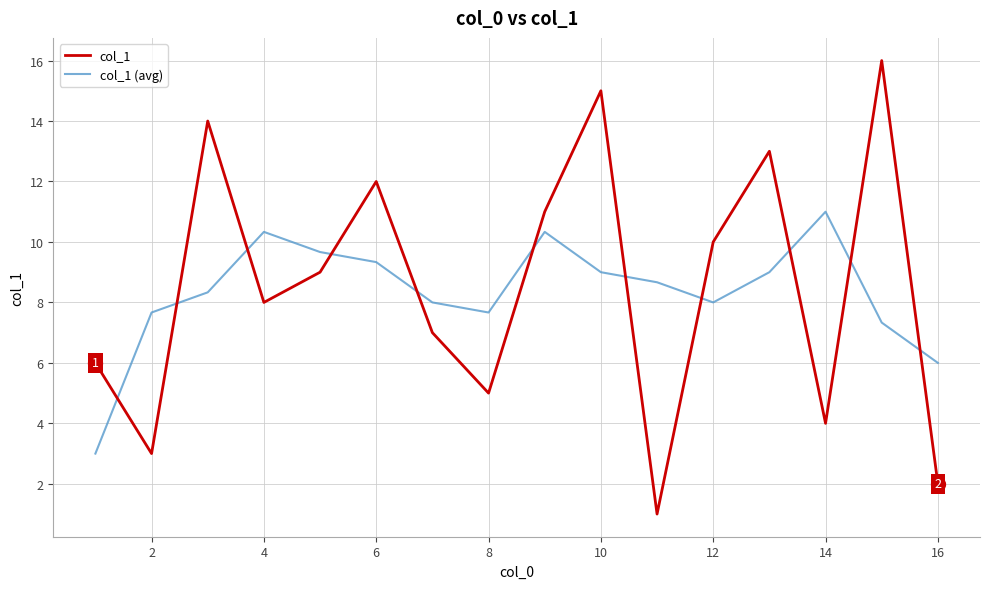

In col_1 (avg), how many points are higher than both neighbors (excluding endpoints)?

3